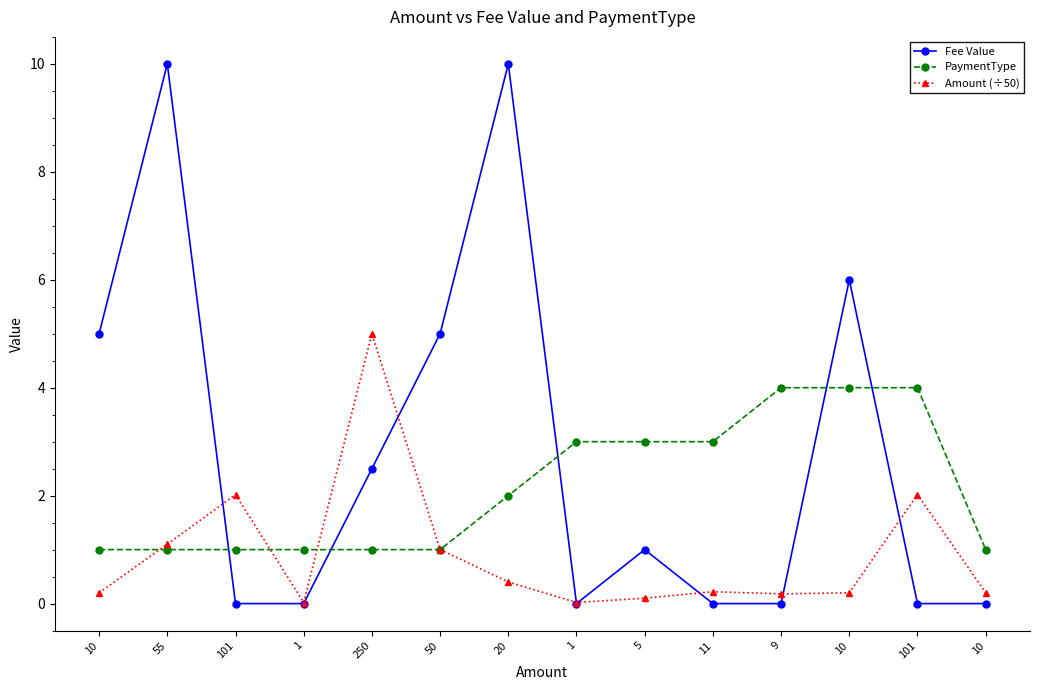

At which category does Fee Value reach its first local peak?

55